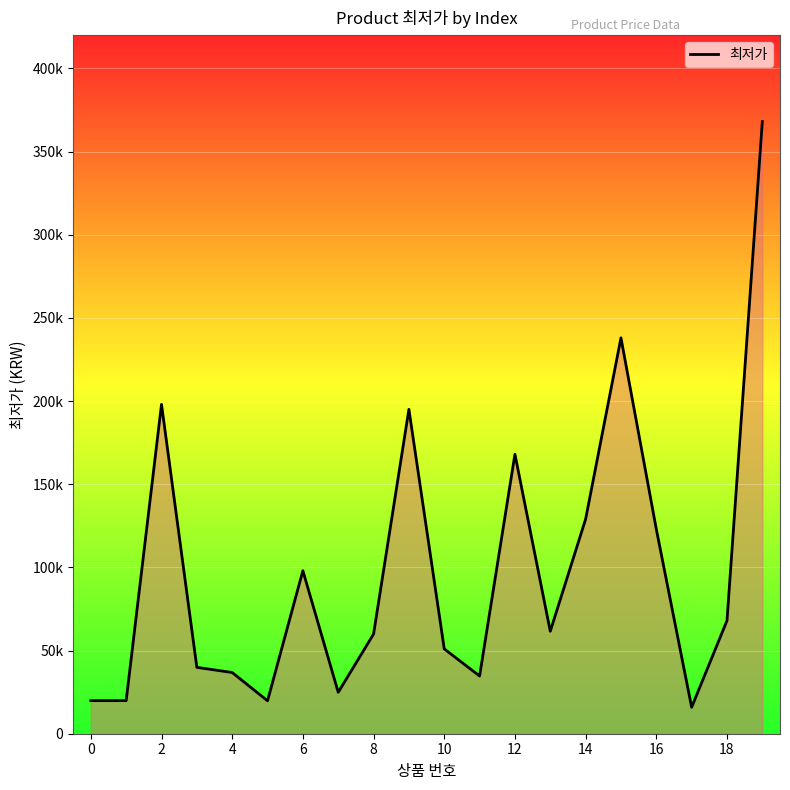

What is the value of the 14th point from the left?

61600